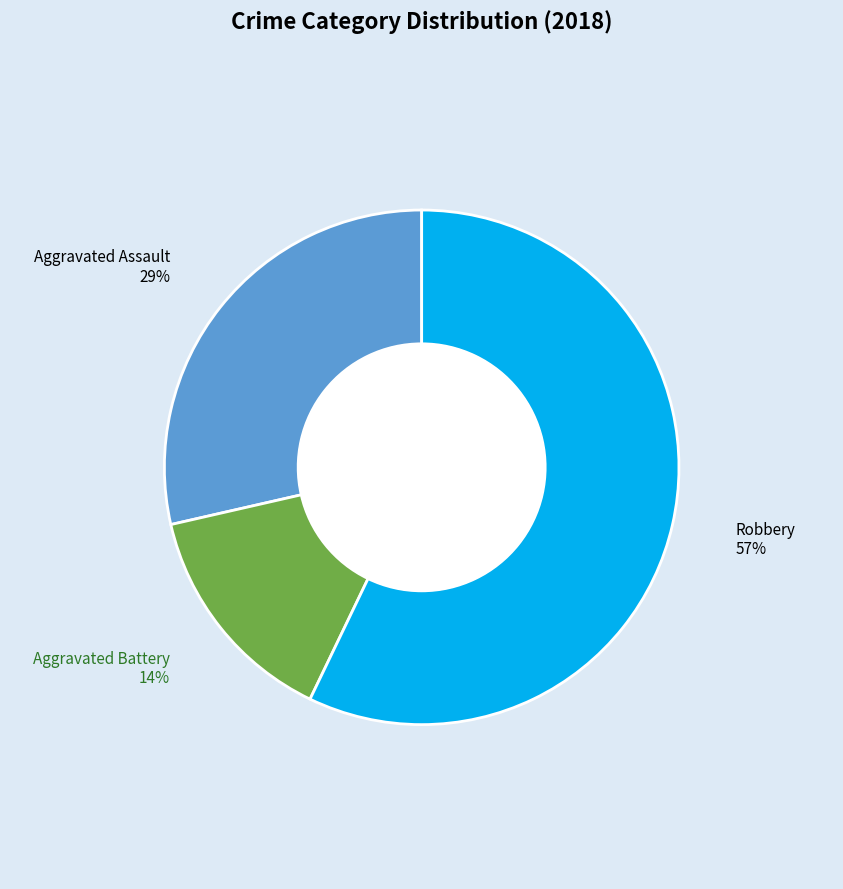

Which slice is the largest?

Robbery